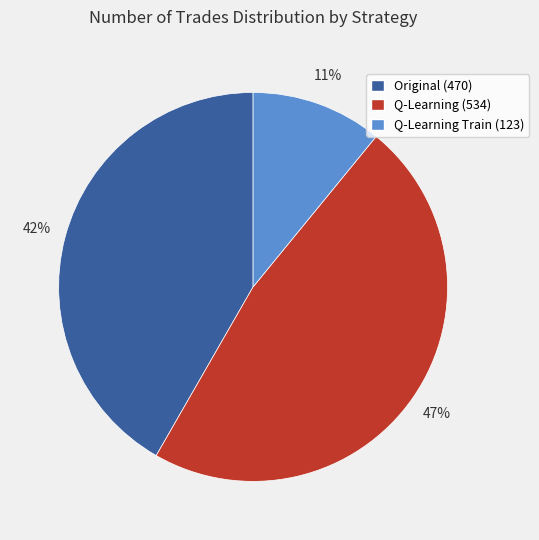

To the nearest percent, what is the difference between the largest and smallest slice percentages?

36%